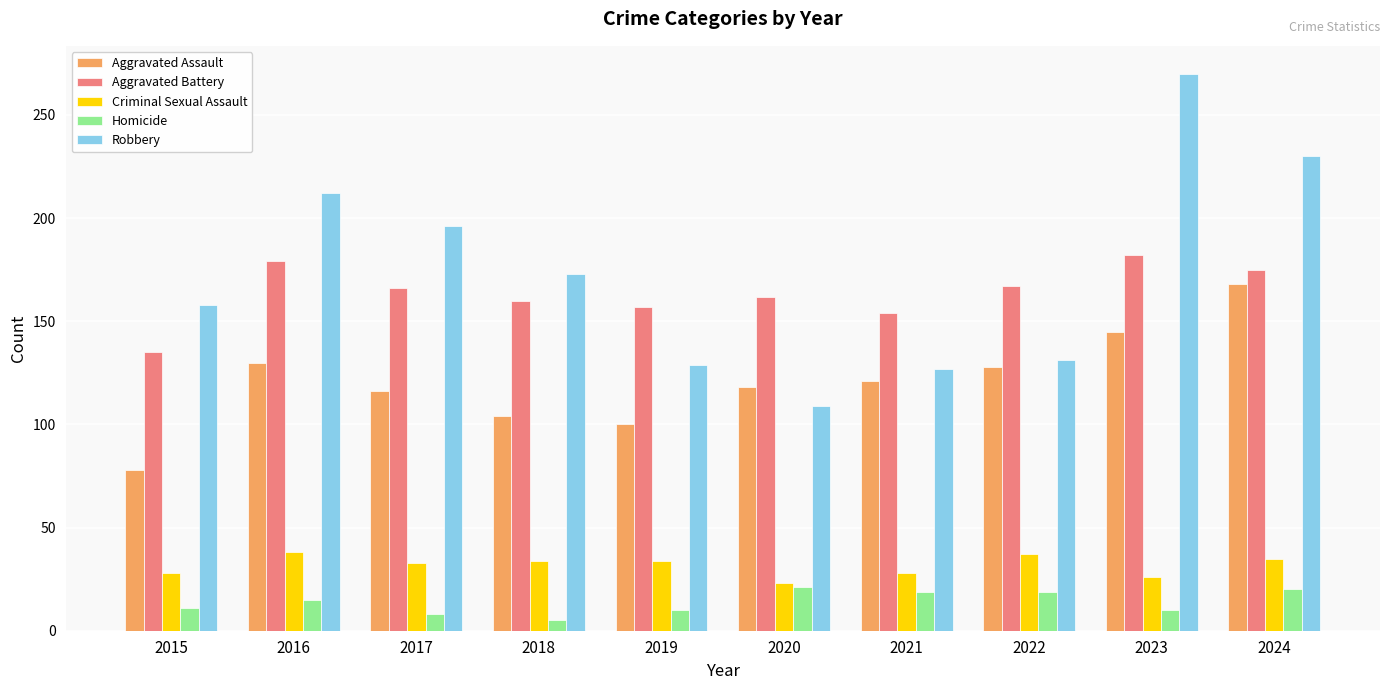

How many bars are there in each group?

5